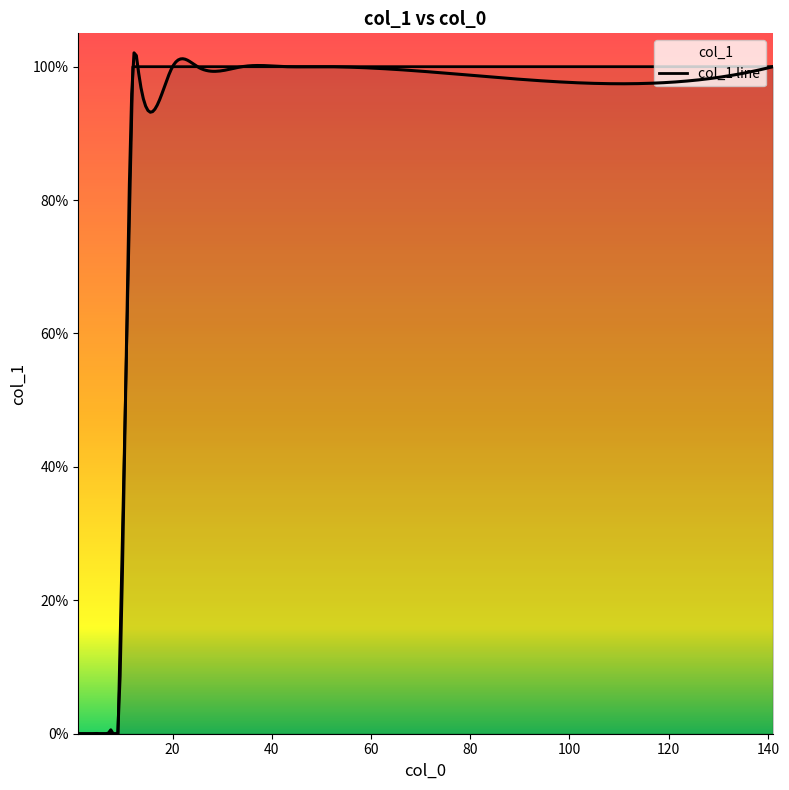

At which category does the chart reach its minimum across all series?

1